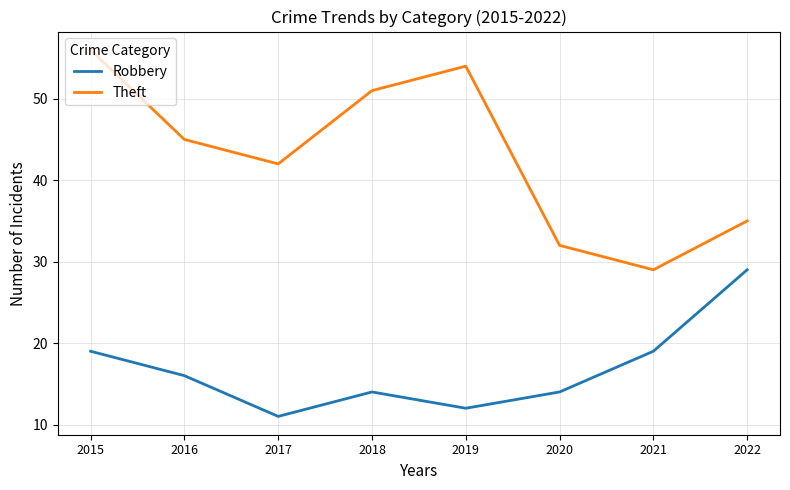

What is the approximate value of Robbery at 2019, to the nearest 5?

10